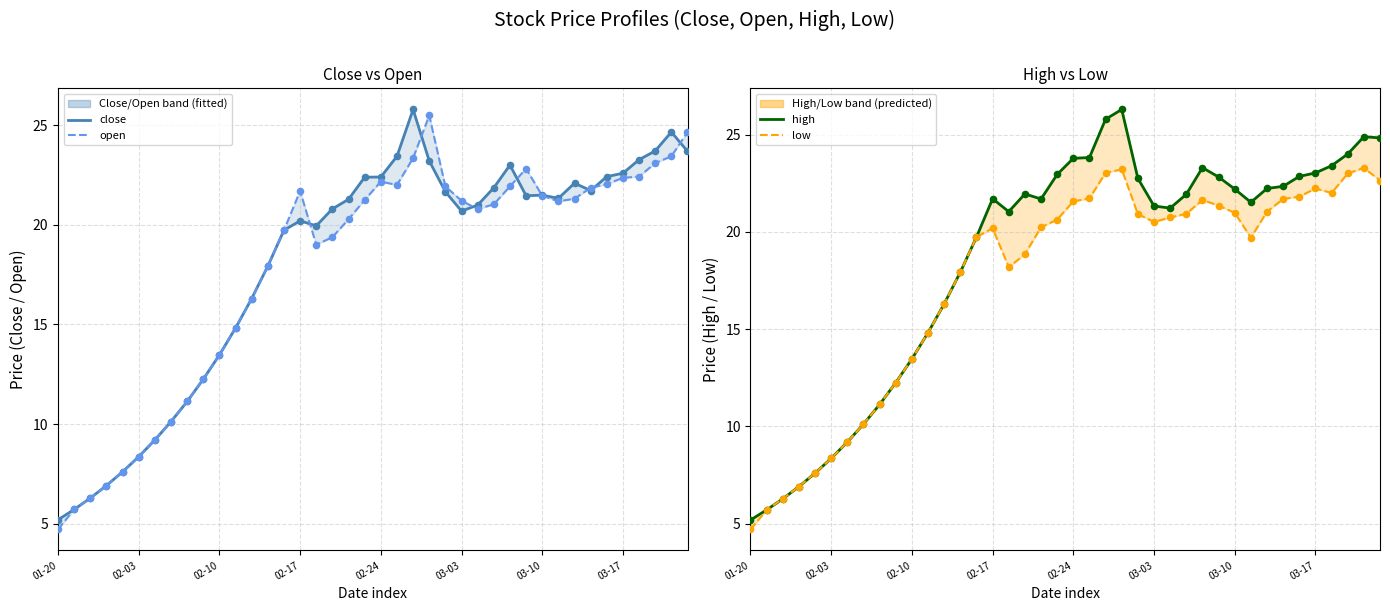

What is the total value across all series at 38?

96.3